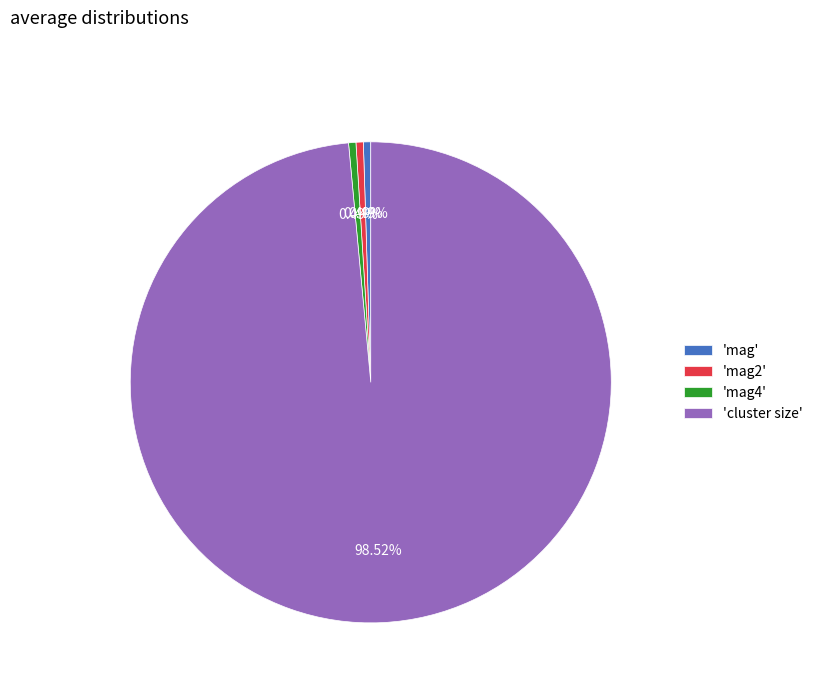

How many segments does this pie chart have?

4